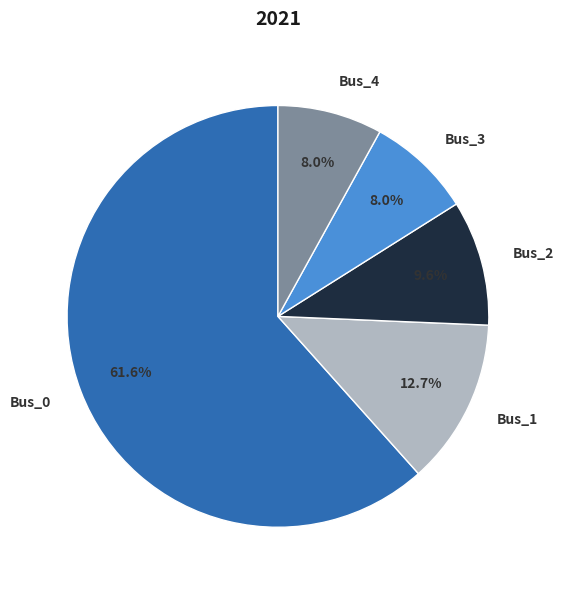

Is it true that Bus_0 is 51% of the pie?

False